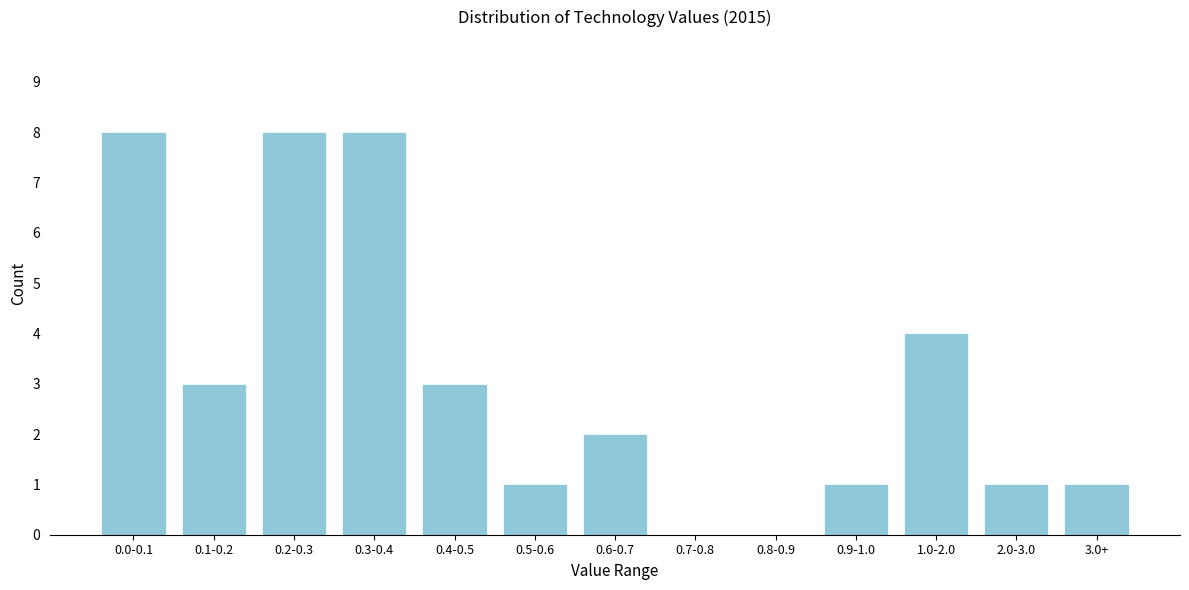

Reading left to right, what are all the values shown in this chart?

0.0-0.1=8	0.1-0.2=3	0.2-0.3=8	0.3-0.4=8	0.4-0.5=3	0.5-0.6=1	0.6-0.7=2	0.7-0.8=0	0.8-0.9=0	0.9-1.0=1	1.0-2.0=4	2.0-3.0=1	3.0+=1